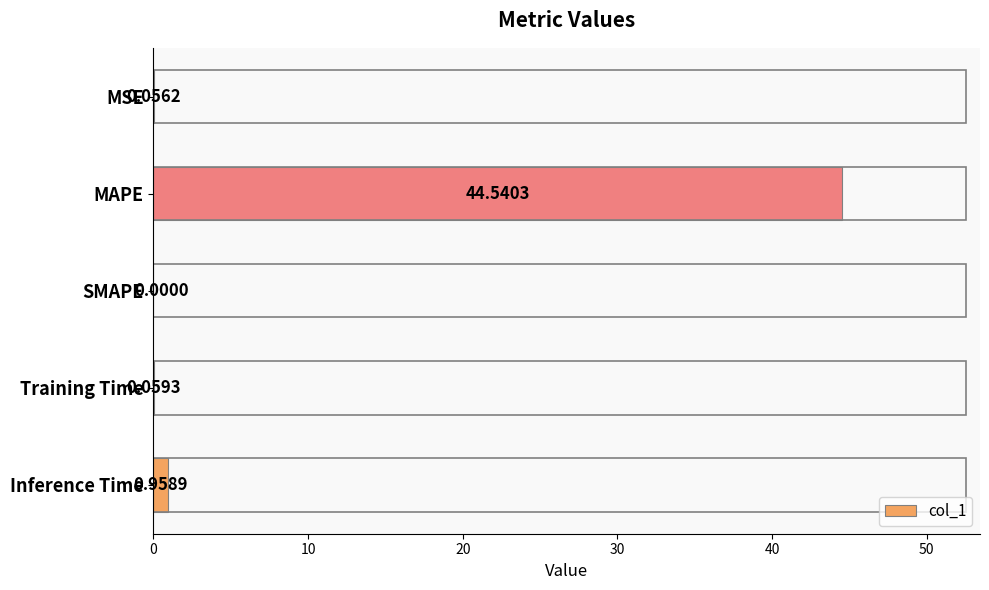

What is the sum of the values at SMAPE and MAPE?

44.5